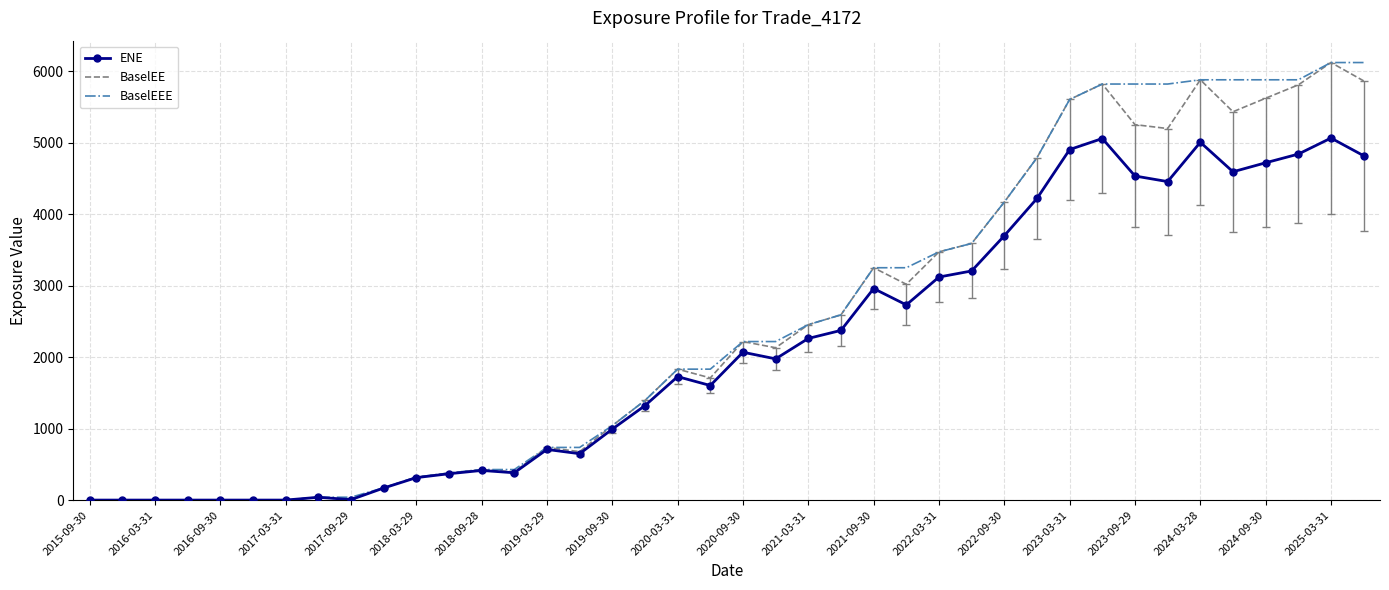

What is the highest value of the BaselEE series?

6123.5